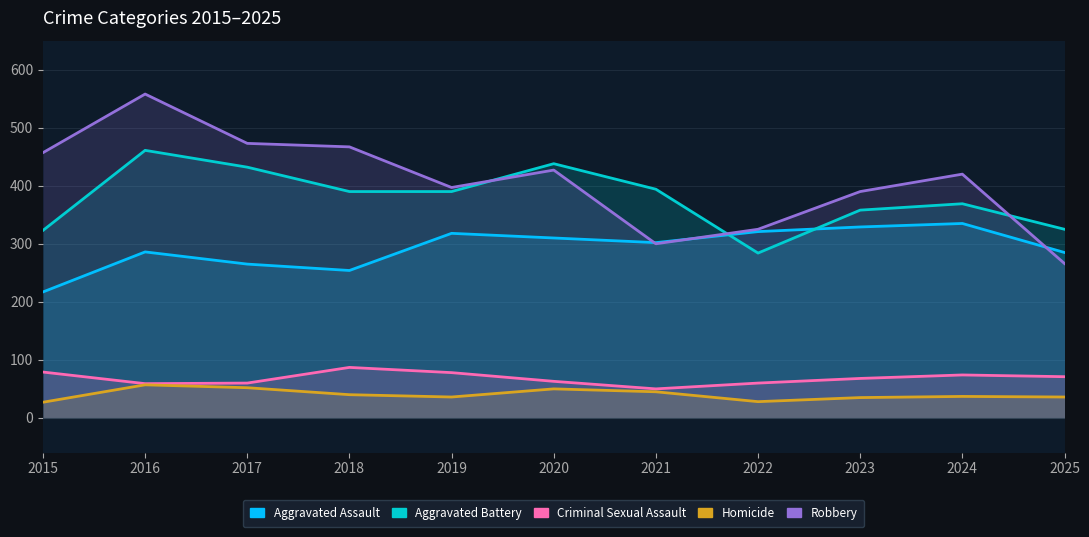

At which category does Aggravated Assault reach its first local valley?

2018